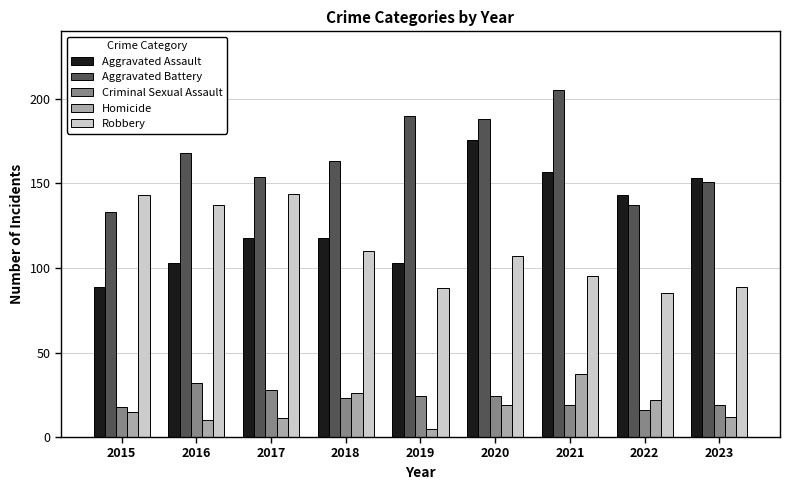

Count the number of categories in the chart.

9